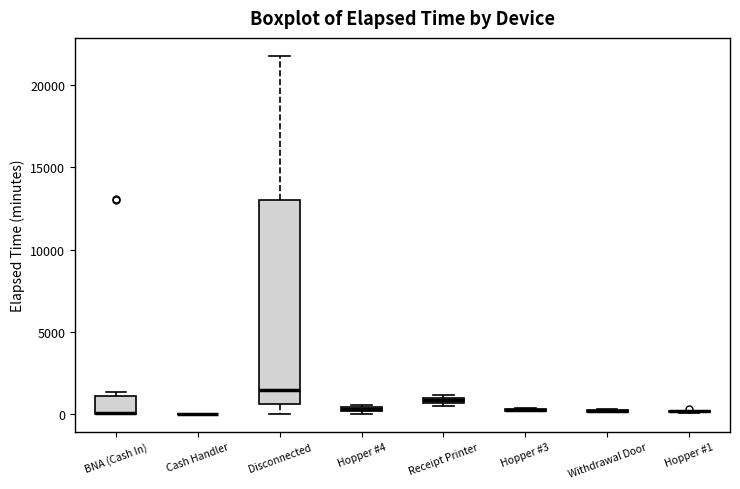

Comparing the boxes themselves (not the whiskers), which one is the tallest?

Disconnected